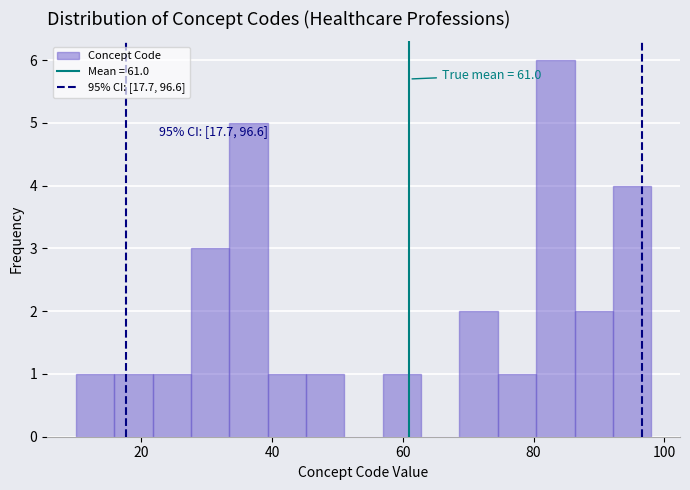

Read against the x-axis, roughly where is the centre of the tallest bar?

84